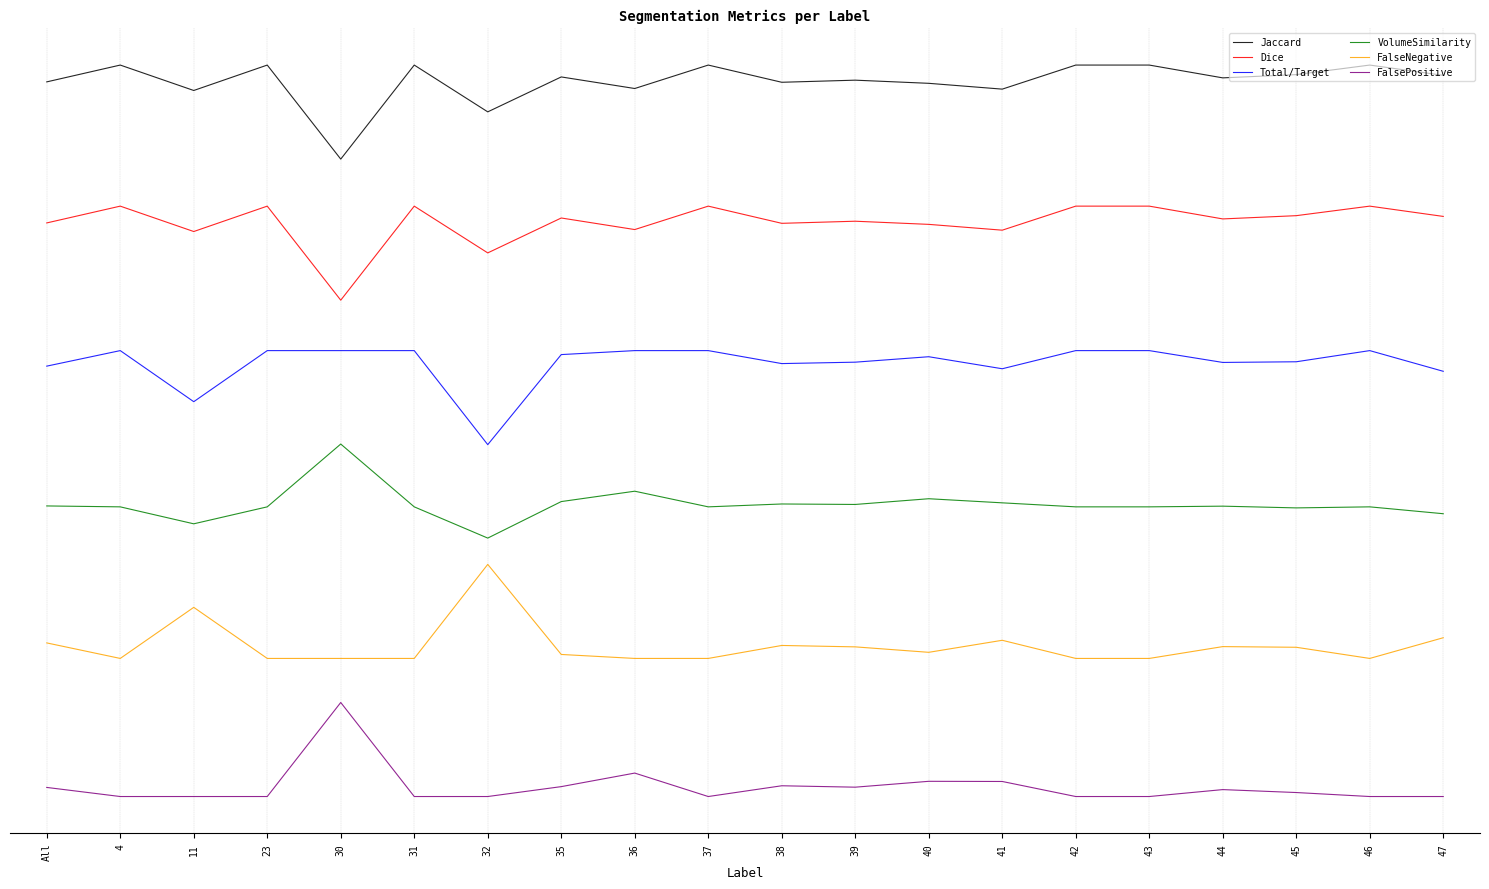

True or false: Total/Target has more than 1 interior local peaks.

True